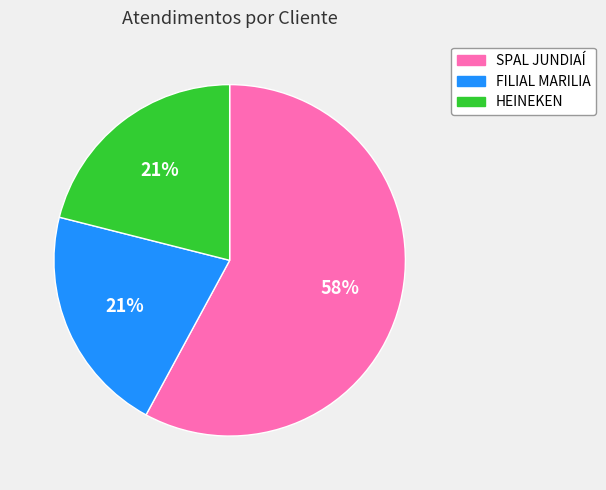

Does any single category account for the majority?

Yes